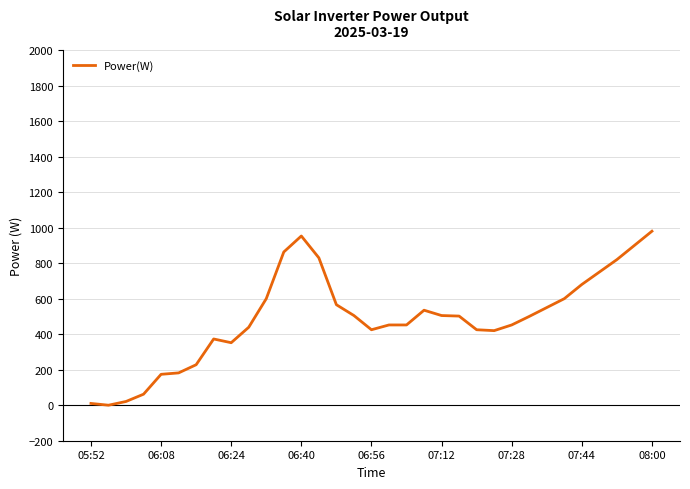

What is the greatest value displayed?

980